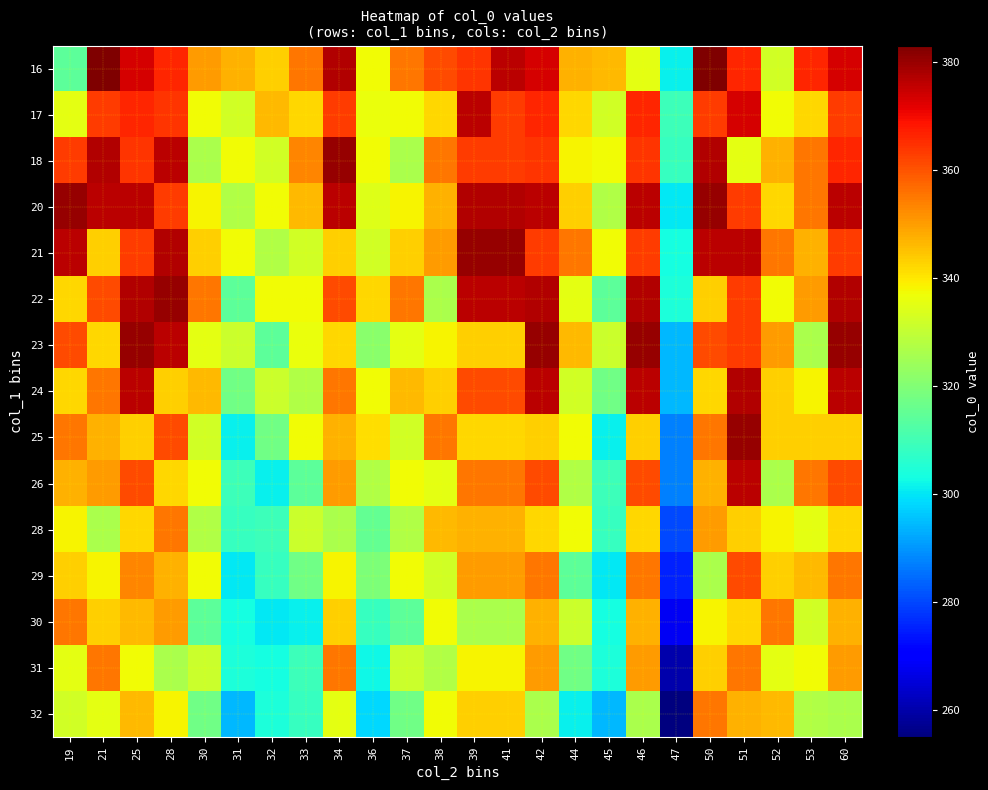

Rank the series at 50 from highest to lowest value.

16, 20, 18, 21, 17, 23, 25, 32, 28, 26, 22, 31, 24, 30, 29